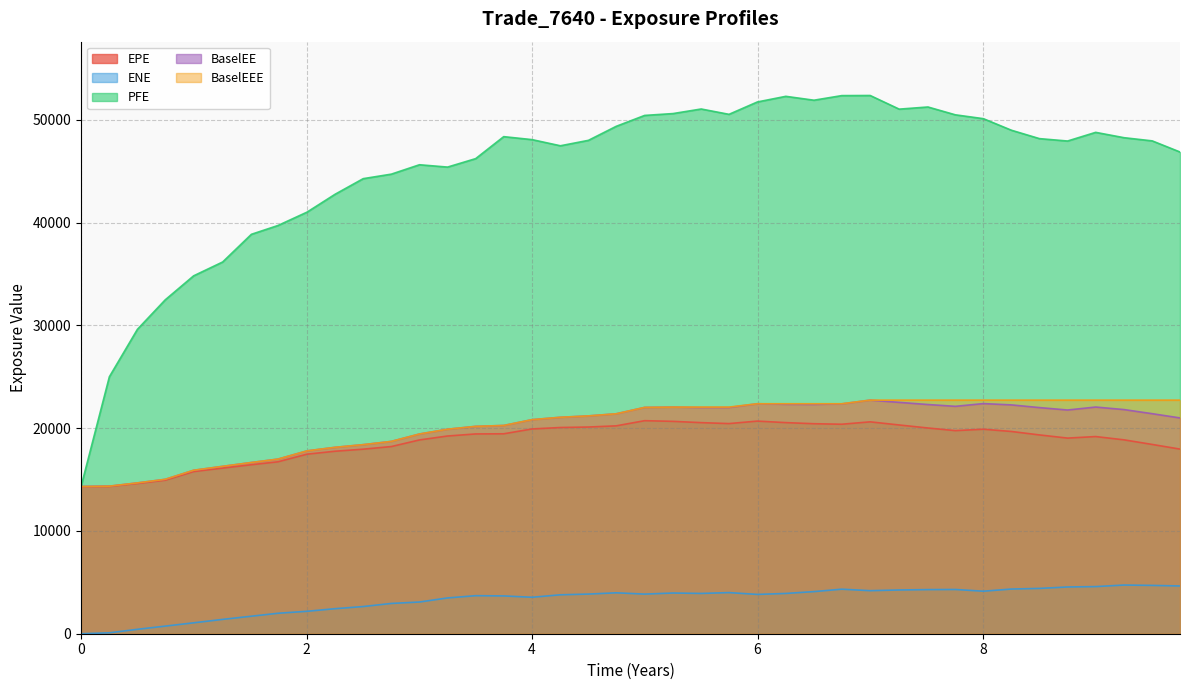

What are all the series names shown in the legend?

EPE, ENE, PFE, BaselEE, BaselEEE